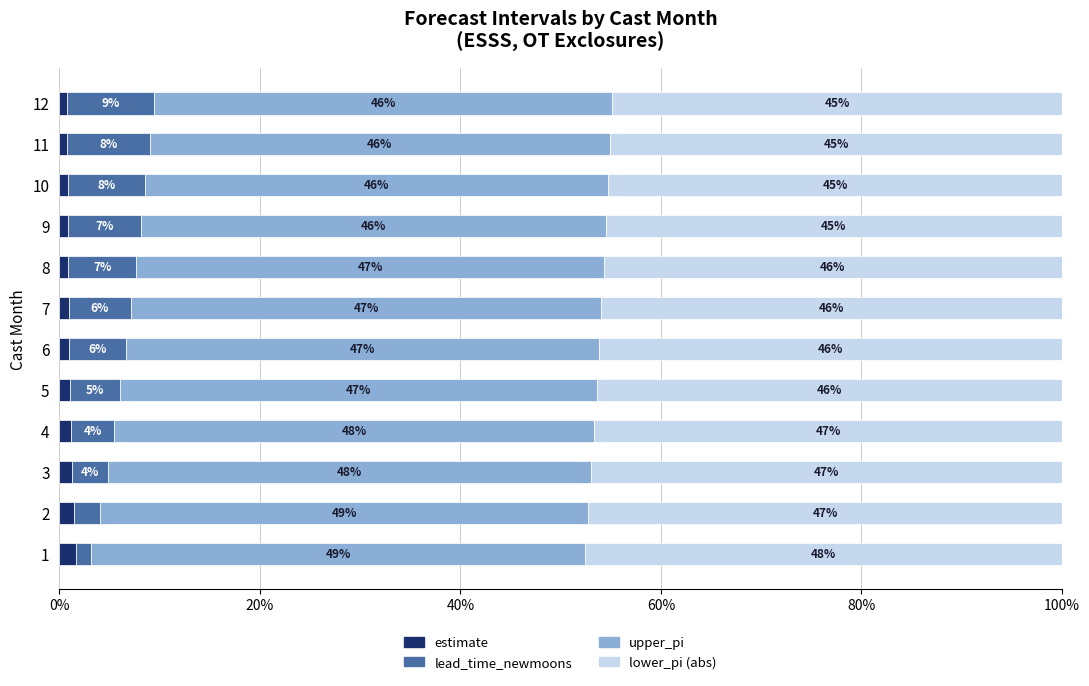

At which label does estimate reach its minimum?

12